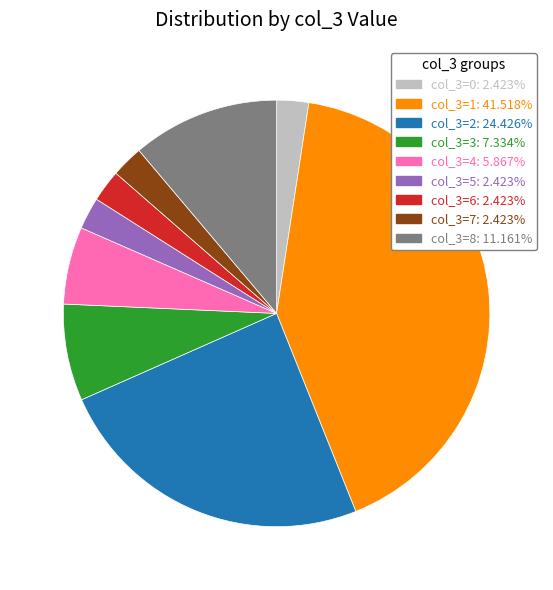

Is the sum of col_3=4: 5.867% and col_3=1: 41.518% greater than half?

No